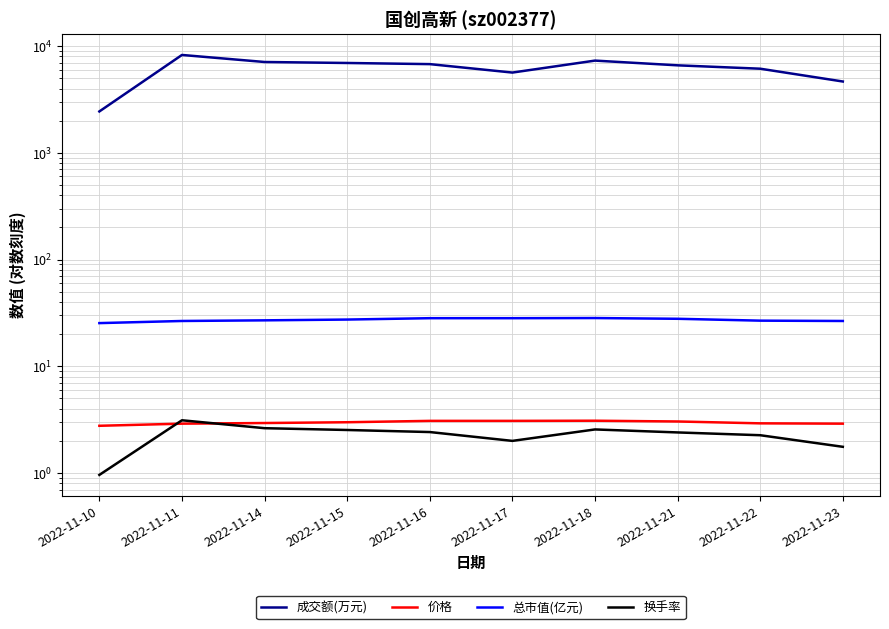

What is the value of the 价格 point at the 6th from the left?

3.1